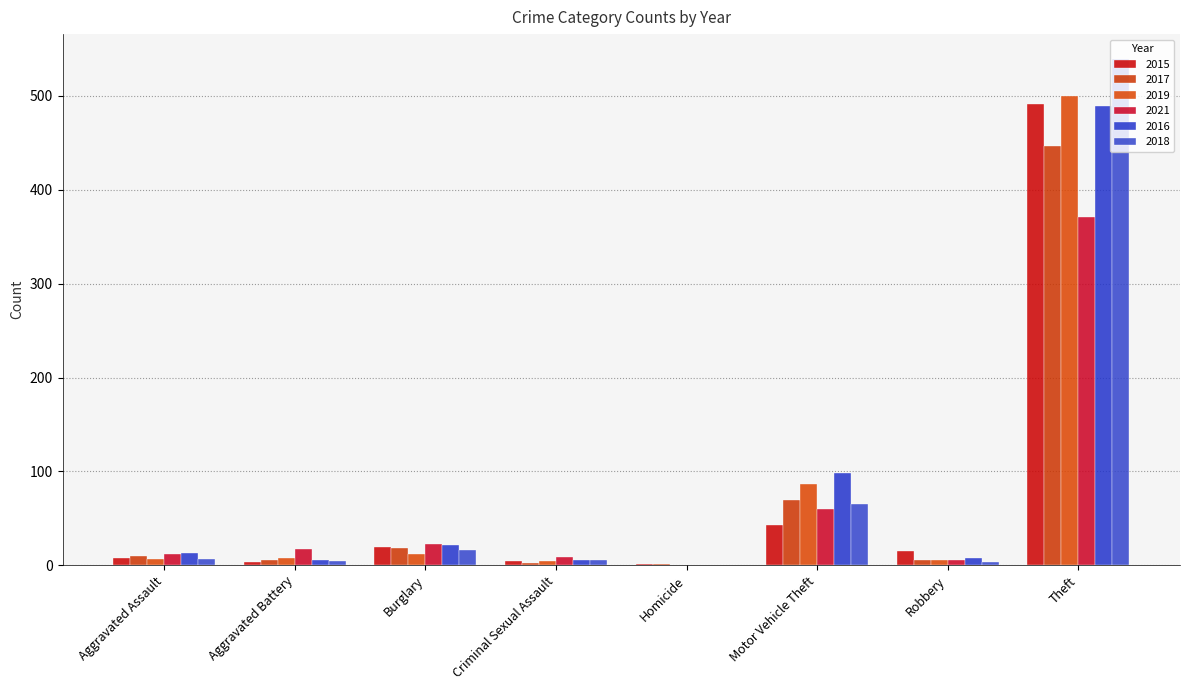

Which series has the widest spread of values?

2018